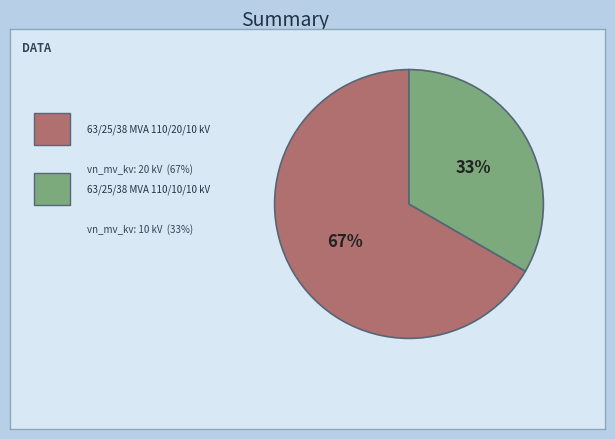

Does any single category account for the majority?

Yes